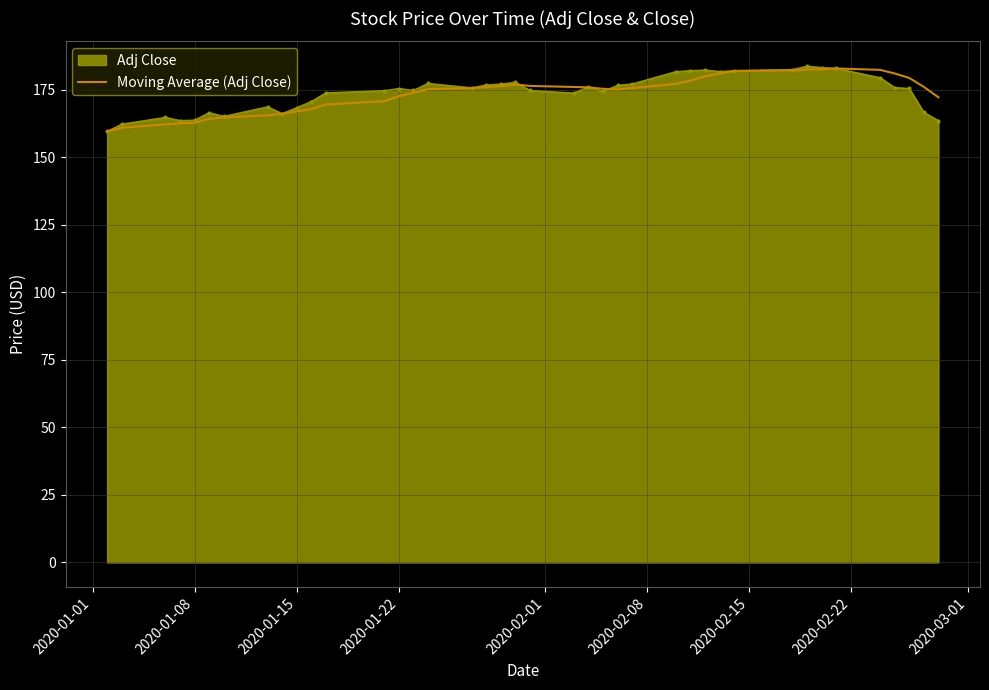

What is the maximum value for Moving Average (Adj Close)?

182.9